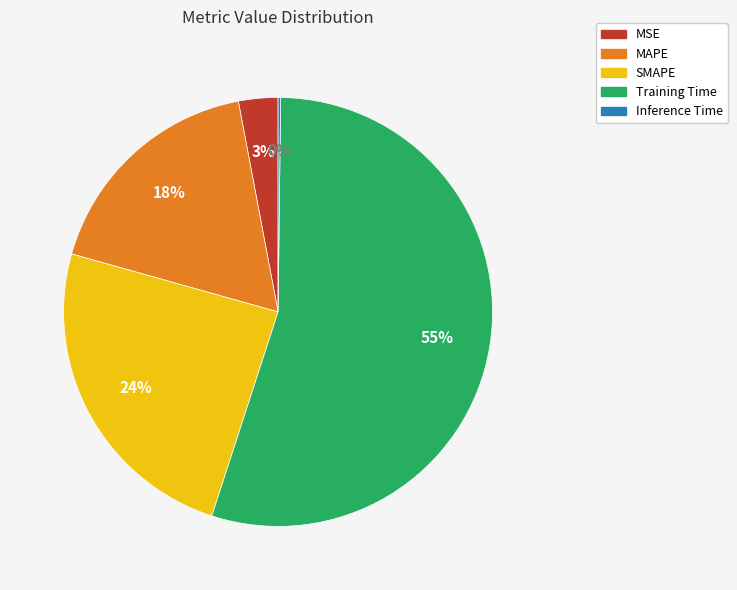

Which slice is the largest?

Training Time